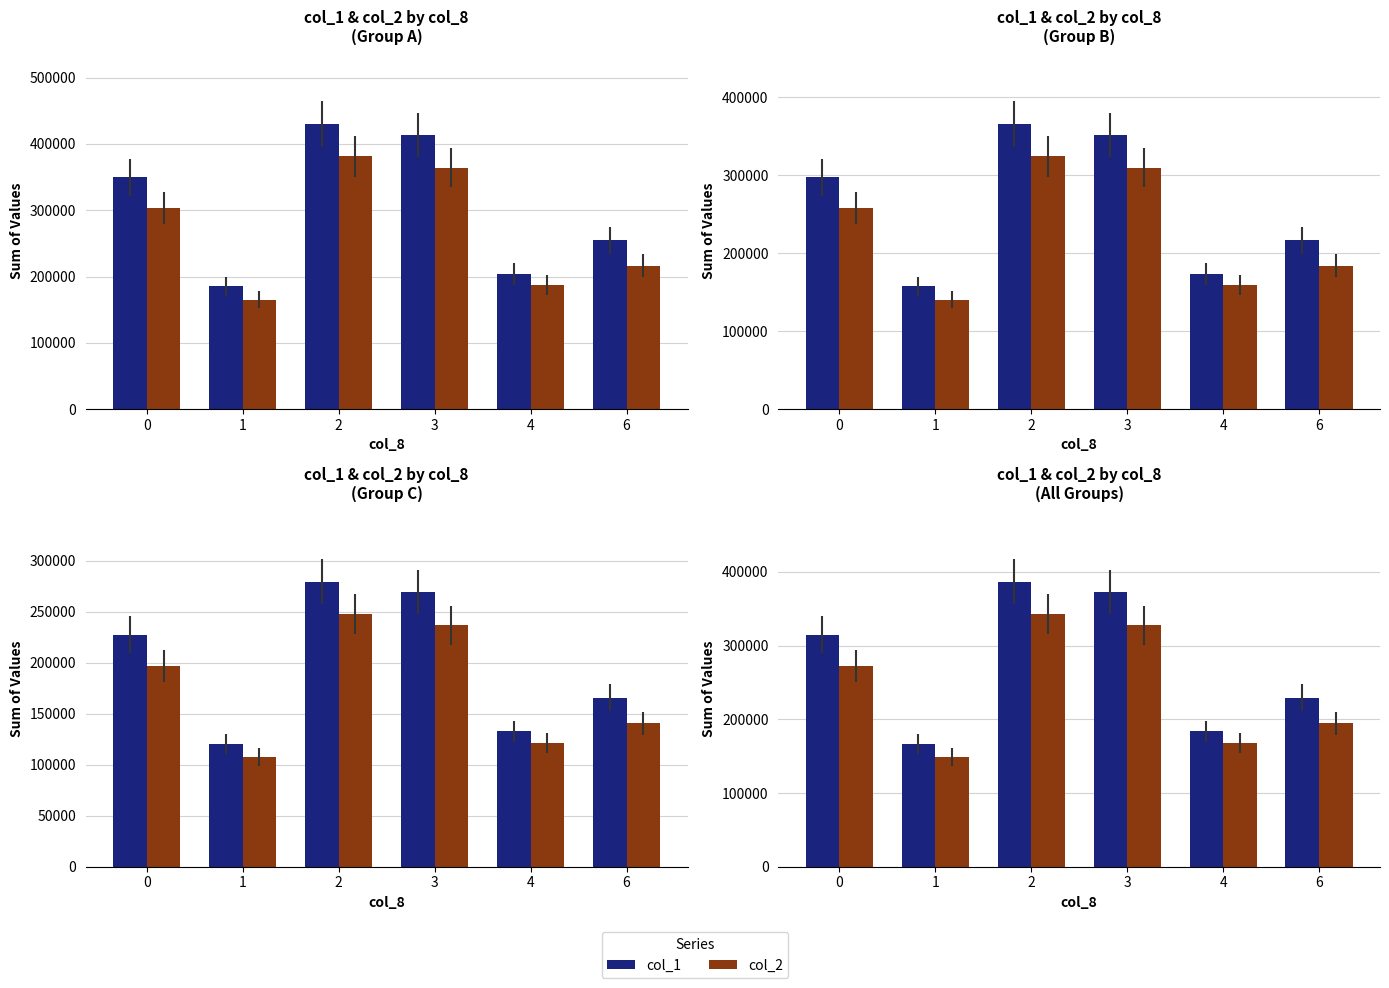

What is the value of the col_2 bar at the 6th from the left?

194715